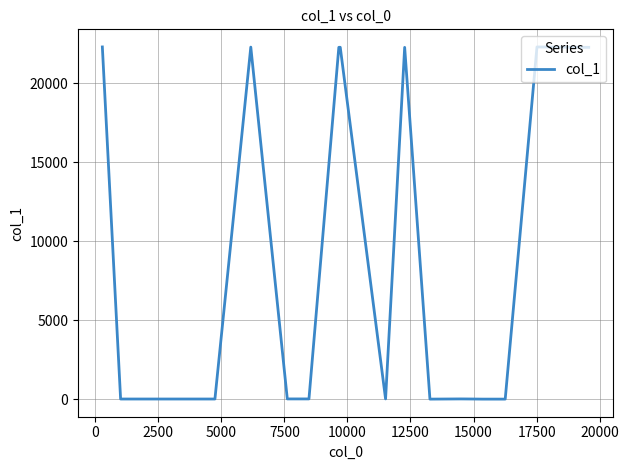

What is the greatest value displayed?

22288